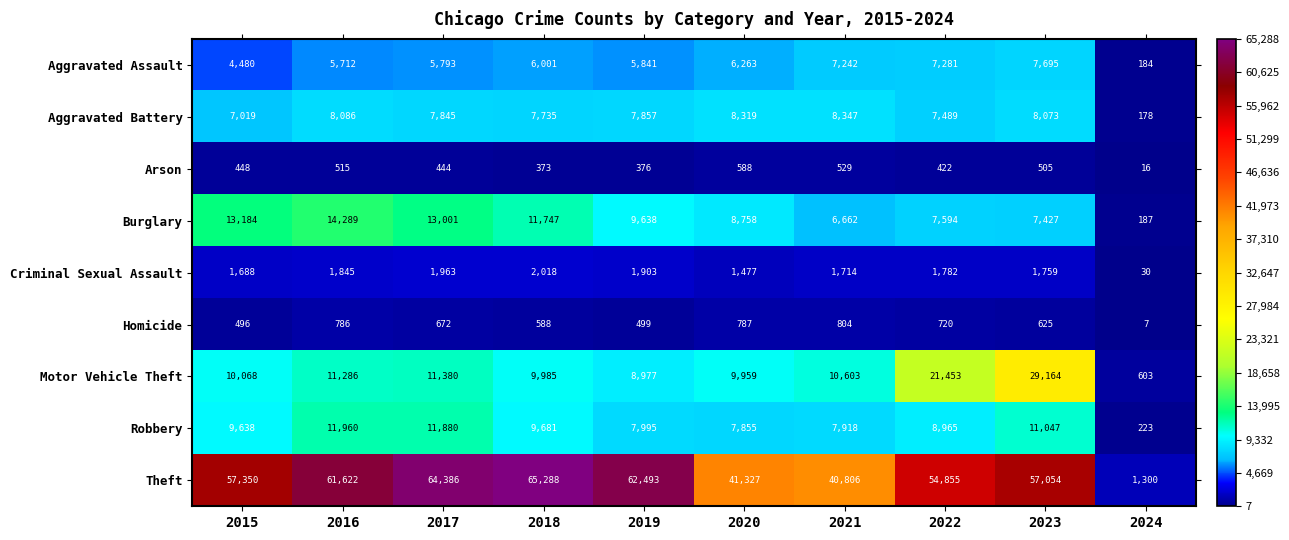

What is the total value across all series at 2016?

116101